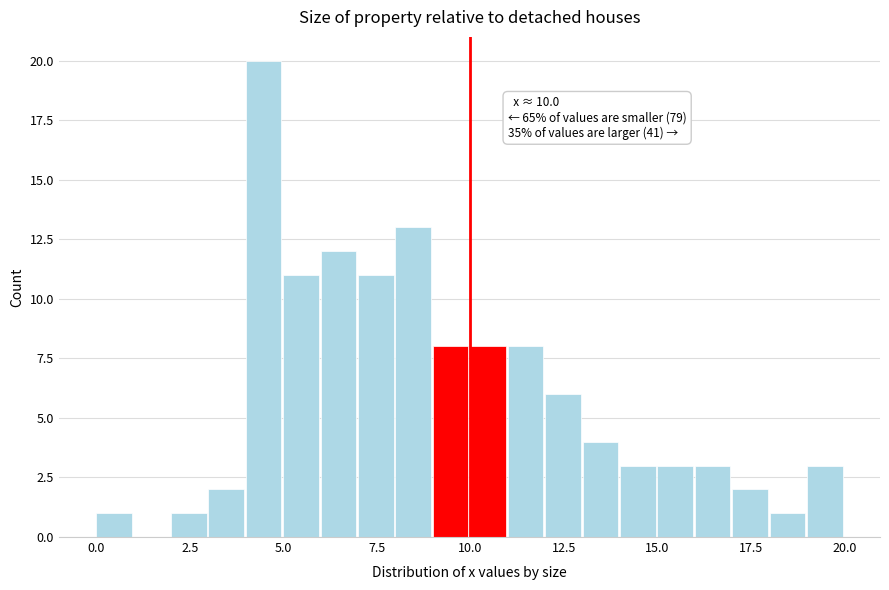

Read against the x-axis, roughly where is the centre of the tallest bar?

4.5